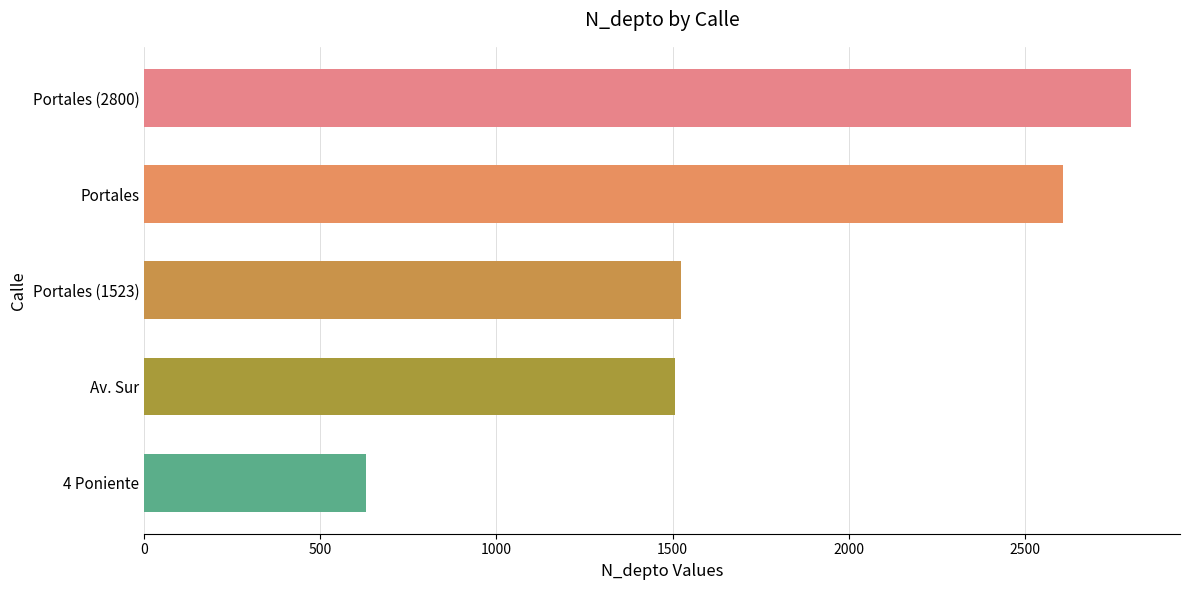

What is the difference between the maximum and second lowest values?

1292